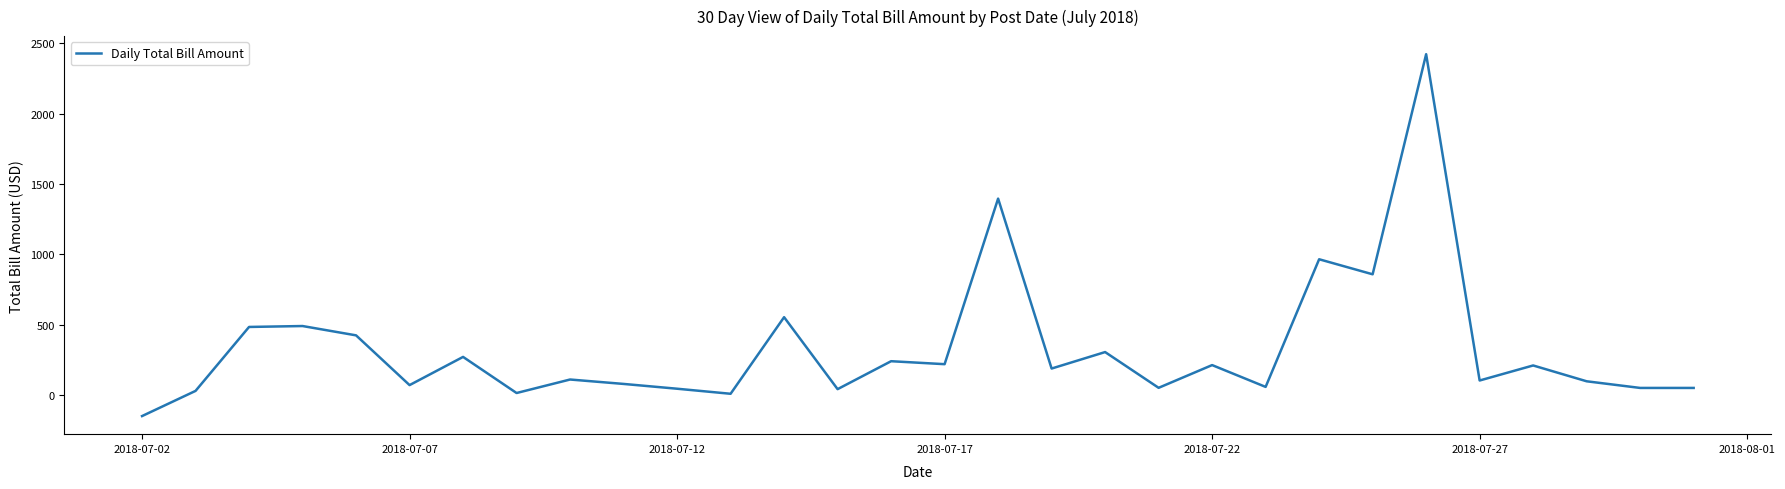

What is the minimum value shown in the chart?

-150.0